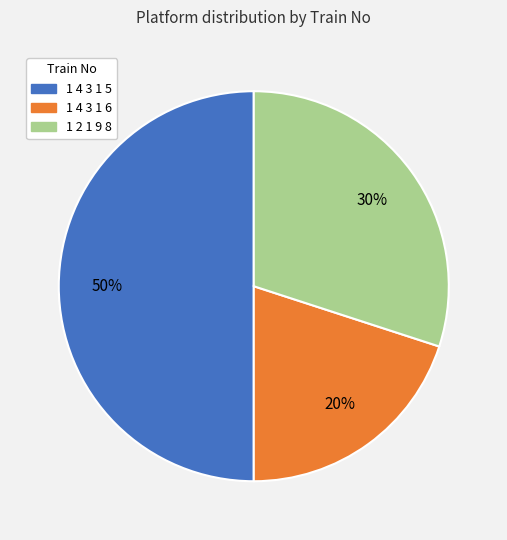

To the nearest percent, what is the average slice percentage?

33%